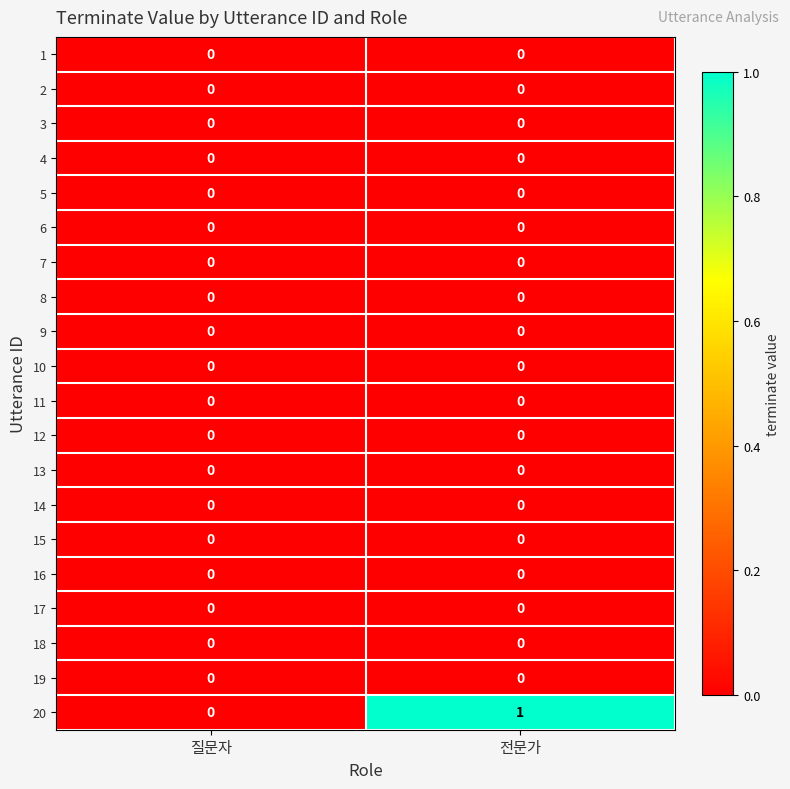

Which series changed the most between 질문자 and 전문가?

20